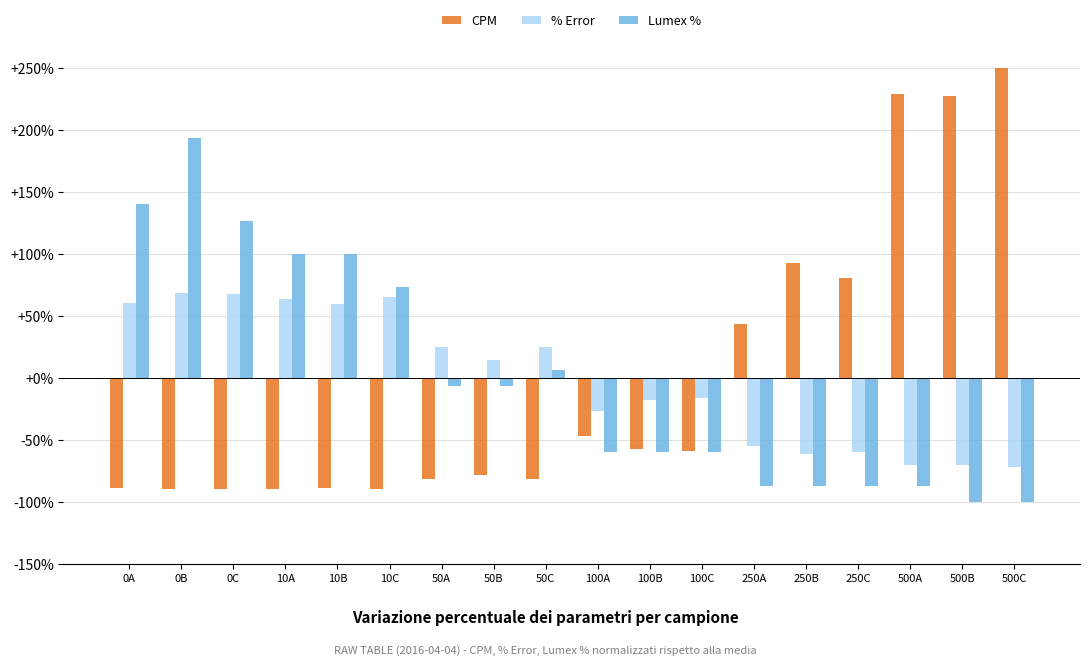

At which label does Lumex % first exceed -6?

0A